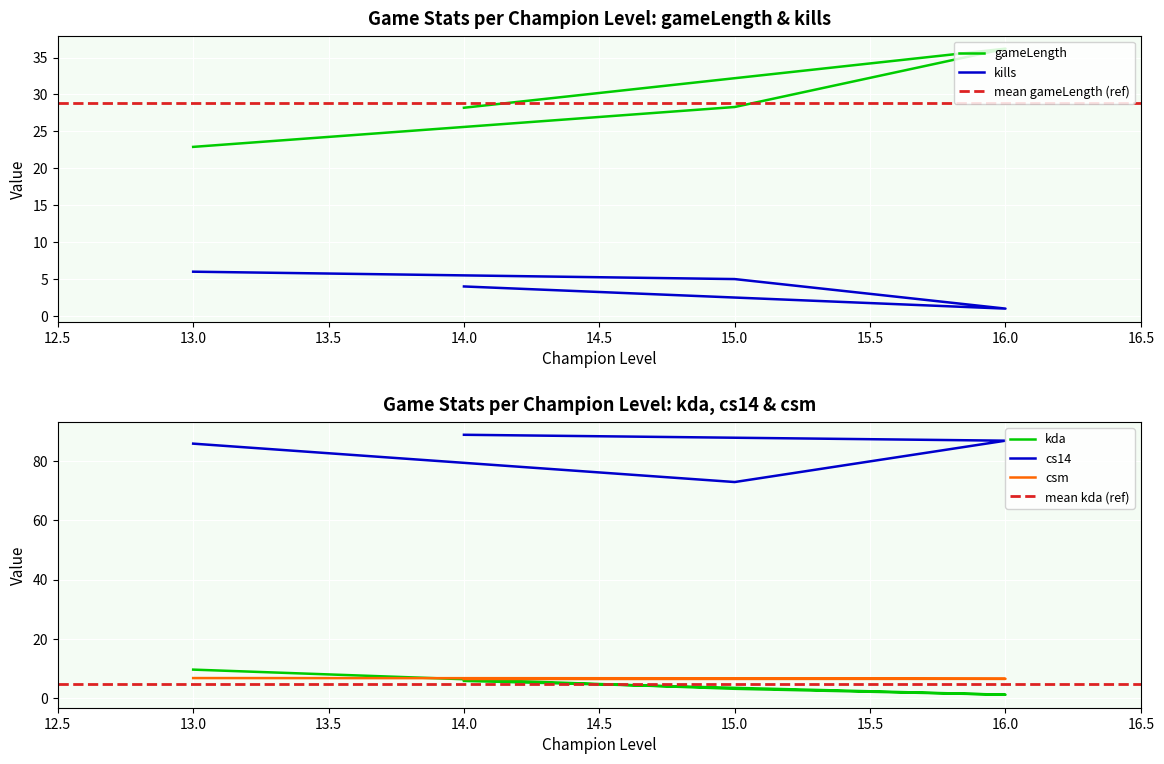

True or false: kills and cs14 cross at least once.

False